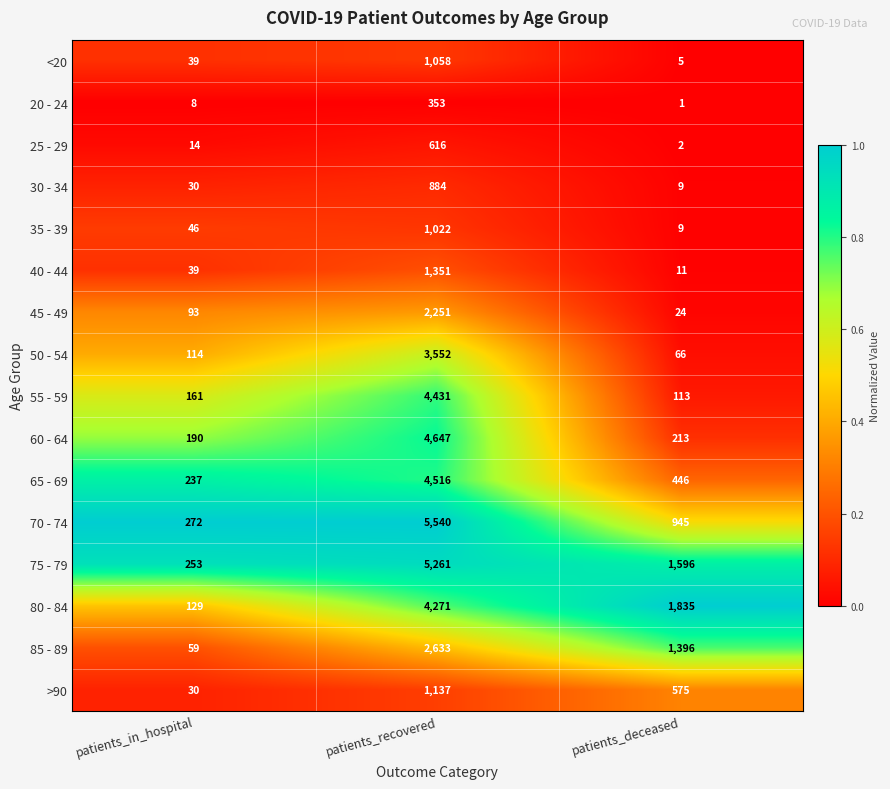

Count the number of categories in the chart.

3